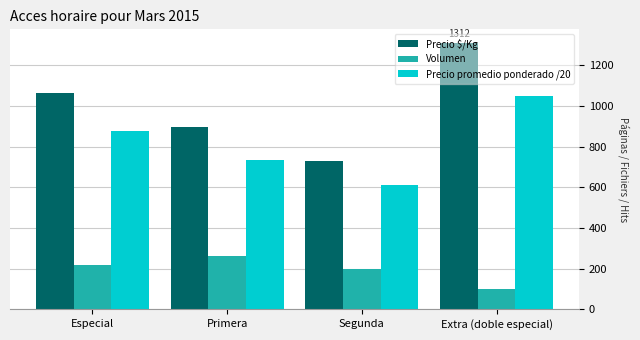

What position from the left is Especial?

1